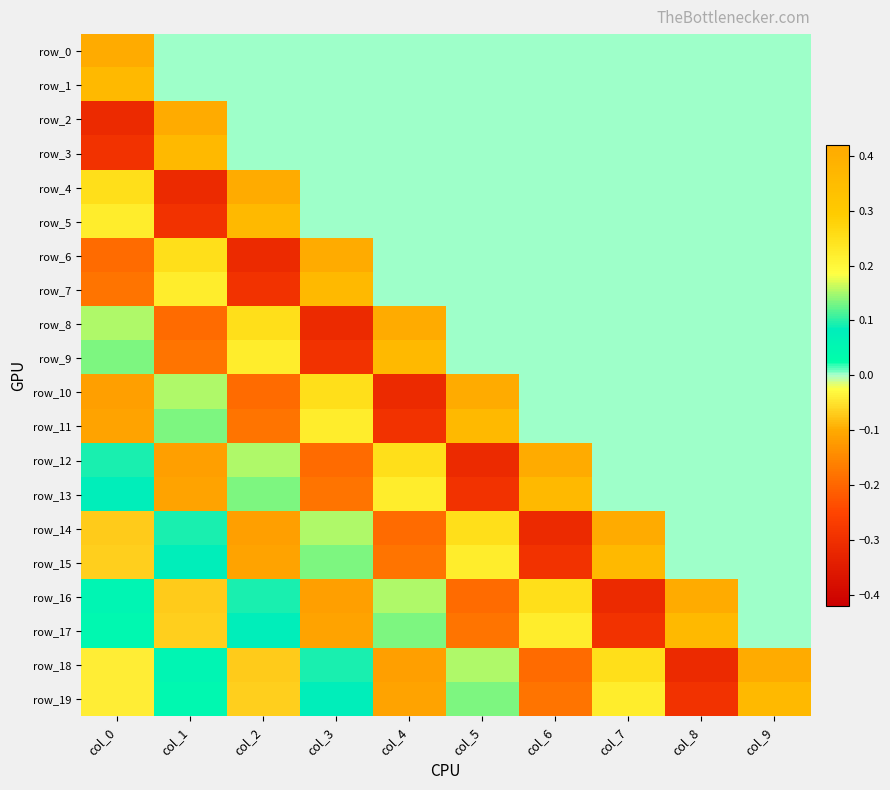

Reading right to left, what are all the values shown in this chart?

row_0: col_9=0.0	col_8=0.0	col_7=0.0	col_6=0.0	col_5=0.0	col_4=0.0	col_3=0.0	col_2=0.0	col_1=0.0	col_0=0.4
row_1: col_9=0.0	col_8=0.0	col_7=0.0	col_6=0.0	col_5=0.0	col_4=0.0	col_3=0.0	col_2=0.0	col_1=0.0	col_0=0.4
row_2: col_9=0.0	col_8=0.0	col_7=0.0	col_6=0.0	col_5=0.0	col_4=0.0	col_3=0.0	col_2=0.0	col_1=0.4	col_0=-0.3
row_3: col_9=0.0	col_8=0.0	col_7=0.0	col_6=0.0	col_5=0.0	col_4=0.0	col_3=0.0	col_2=0.0	col_1=0.4	col_0=-0.3
row_4: col_9=0.0	col_8=0.0	col_7=0.0	col_6=0.0	col_5=0.0	col_4=0.0	col_3=0.0	col_2=0.4	col_1=-0.3	col_0=0.3
row_5: col_9=0.0	col_8=0.0	col_7=0.0	col_6=0.0	col_5=0.0	col_4=0.0	col_3=0.0	col_2=0.4	col_1=-0.3	col_0=0.2
row_6: col_9=0.0	col_8=0.0	col_7=0.0	col_6=0.0	col_5=0.0	col_4=0.0	col_3=0.4	col_2=-0.3	col_1=0.3	col_0=-0.2
row_7: col_9=0.0	col_8=0.0	col_7=0.0	col_6=0.0	col_5=0.0	col_4=0.0	col_3=0.4	col_2=-0.3	col_1=0.2	col_0=-0.2
row_8: col_9=0.0	col_8=0.0	col_7=0.0	col_6=0.0	col_5=0.0	col_4=0.4	col_3=-0.3	col_2=0.3	col_1=-0.2	col_0=0.2
row_9: col_9=0.0	col_8=0.0	col_7=0.0	col_6=0.0	col_5=0.0	col_4=0.4	col_3=-0.3	col_2=0.2	col_1=-0.2	col_0=0.1
row_10: col_9=0.0	col_8=0.0	col_7=0.0	col_6=0.0	col_5=0.4	col_4=-0.3	col_3=0.3	col_2=-0.2	col_1=0.2	col_0=-0.1
row_11: col_9=0.0	col_8=0.0	col_7=0.0	col_6=0.0	col_5=0.4	col_4=-0.3	col_3=0.2	col_2=-0.2	col_1=0.1	col_0=-0.1
row_12: col_9=0.0	col_8=0.0	col_7=0.0	col_6=0.4	col_5=-0.3	col_4=0.3	col_3=-0.2	col_2=0.2	col_1=-0.1	col_0=0.1
row_13: col_9=0.0	col_8=0.0	col_7=0.0	col_6=0.4	col_5=-0.3	col_4=0.2	col_3=-0.2	col_2=0.1	col_1=-0.1	col_0=0.1
row_14: col_9=0.0	col_8=0.0	col_7=0.4	col_6=-0.3	col_5=0.3	col_4=-0.2	col_3=0.2	col_2=-0.1	col_1=0.1	col_0=-0.1
row_15: col_9=0.0	col_8=0.0	col_7=0.4	col_6=-0.3	col_5=0.2	col_4=-0.2	col_3=0.1	col_2=-0.1	col_1=0.1	col_0=-0.1
row_16: col_9=0.0	col_8=0.4	col_7=-0.3	col_6=0.3	col_5=-0.2	col_4=0.2	col_3=-0.1	col_2=0.1	col_1=-0.1	col_0=0.1
row_17: col_9=0.0	col_8=0.4	col_7=-0.3	col_6=0.2	col_5=-0.2	col_4=0.1	col_3=-0.1	col_2=0.1	col_1=-0.1	col_0=0.0
row_18: col_9=0.4	col_8=-0.3	col_7=0.3	col_6=-0.2	col_5=0.2	col_4=-0.1	col_3=0.1	col_2=-0.1	col_1=0.1	col_0=-0.0
row_19: col_9=0.4	col_8=-0.3	col_7=0.2	col_6=-0.2	col_5=0.1	col_4=-0.1	col_3=0.1	col_2=-0.1	col_1=0.0	col_0=-0.0